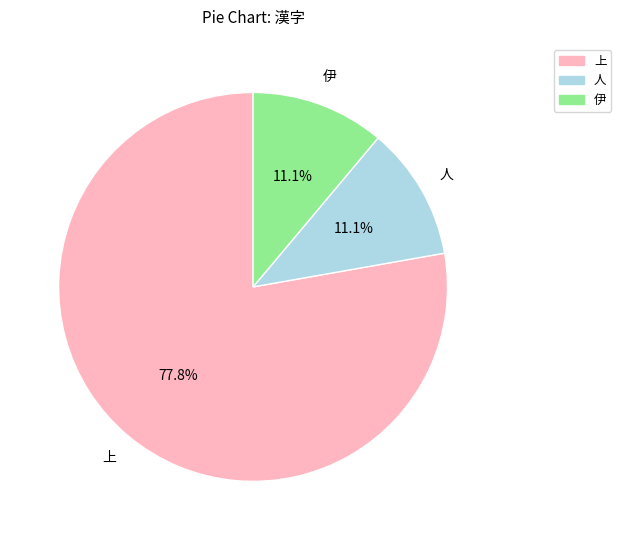

True or false: 人 accounts for 11% of the total.

True